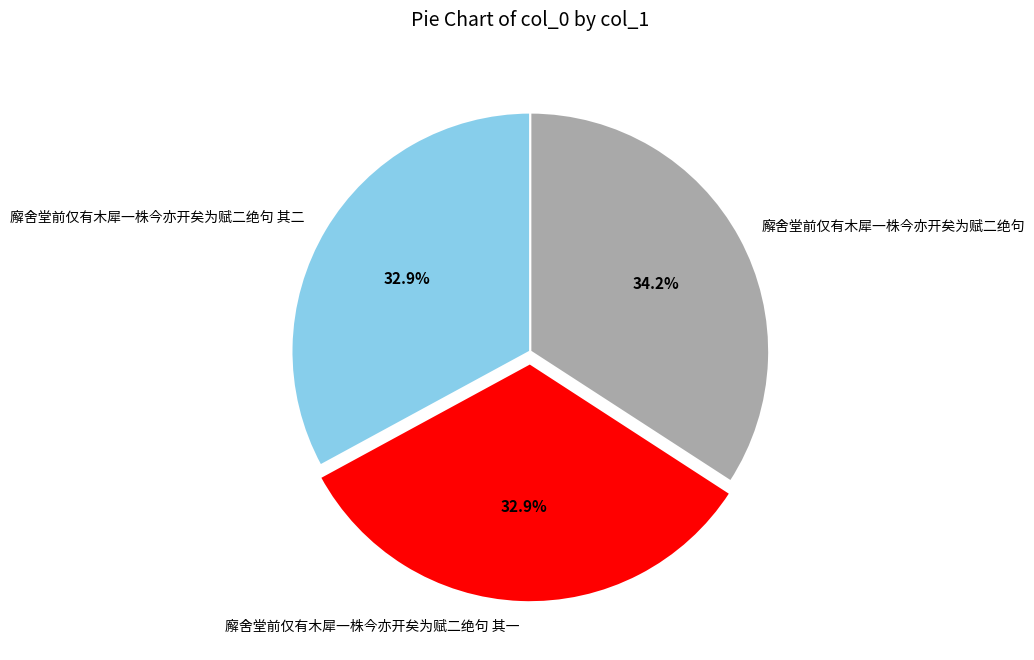

Do 廨舍堂前仅有木犀一株今亦开矣为赋二绝句 其一 and 廨舍堂前仅有木犀一株今亦开矣为赋二绝句 together represent more than half of the pie?

Yes